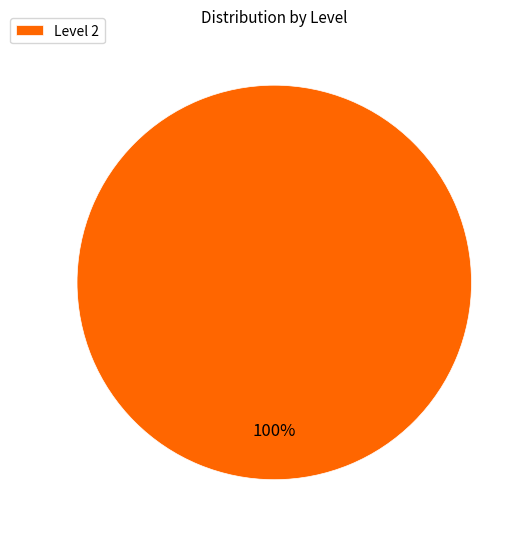

How many segments does this pie chart have?

1